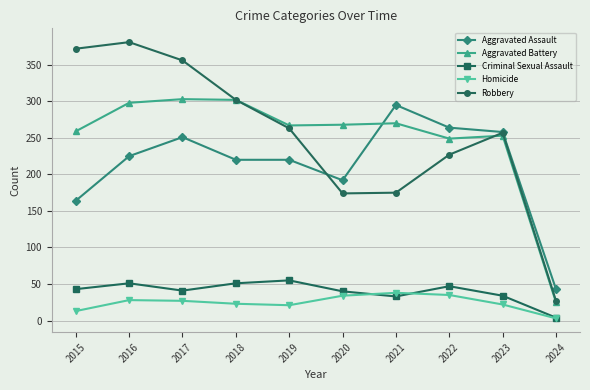

True or false: Criminal Sexual Assault has more than 2 points higher than both neighbors.

True